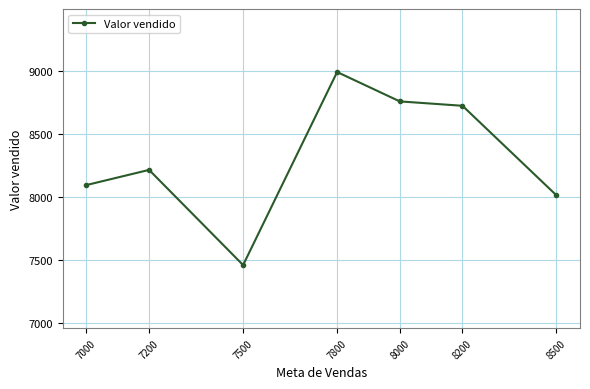

At which category does the data reach its first local peak?

7200